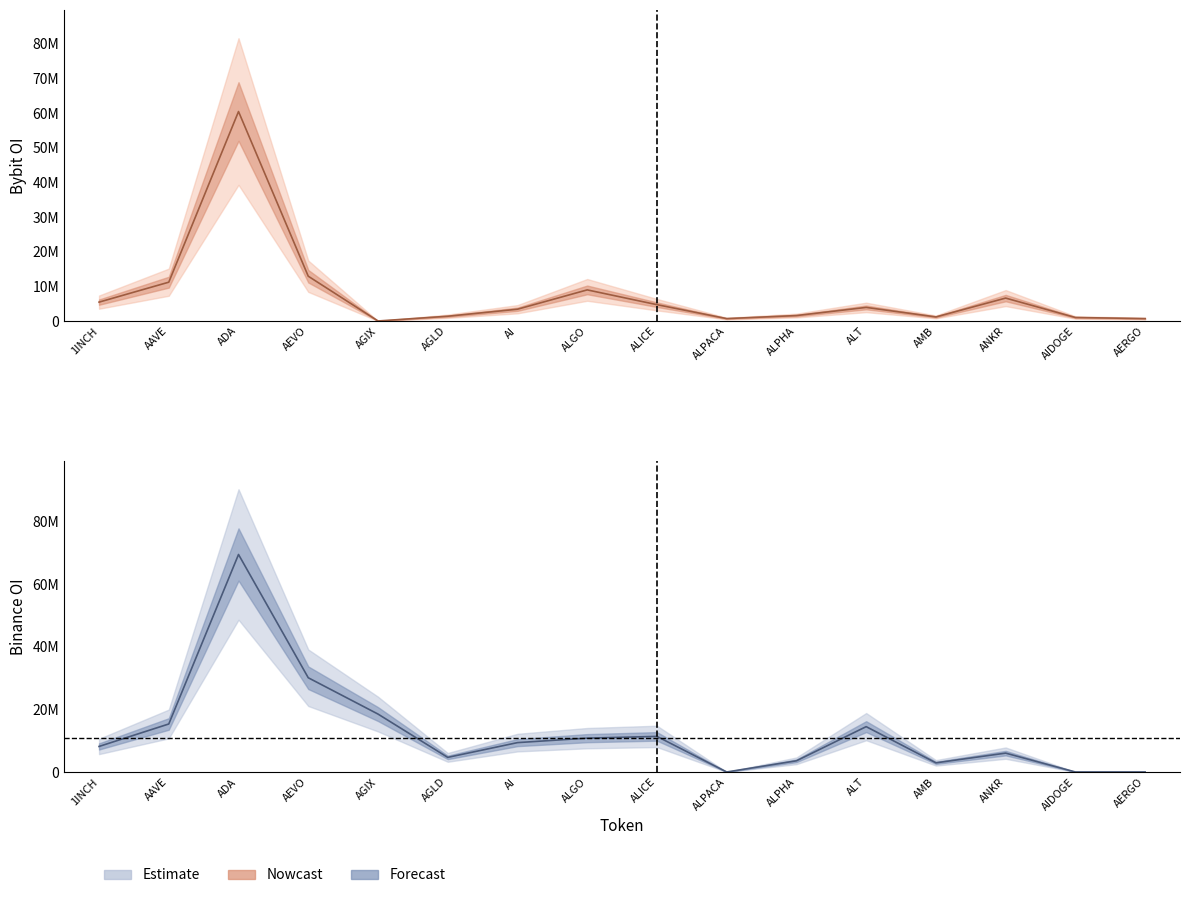

Rank the categories by value from highest to lowest.

ADA, AEVO, AGIX, AAVE, ALT, ALICE, ALGO, AI, 1INCH, ANKR, AGLD, ALPHA, AMB, ALPACA, AIDOGE, AERGO